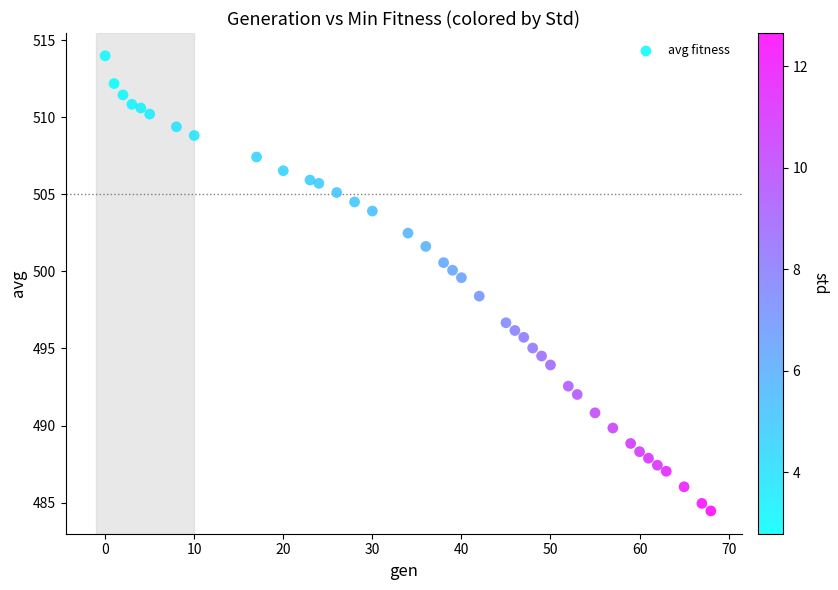

What is the range of X values (max minus min)?

68.0